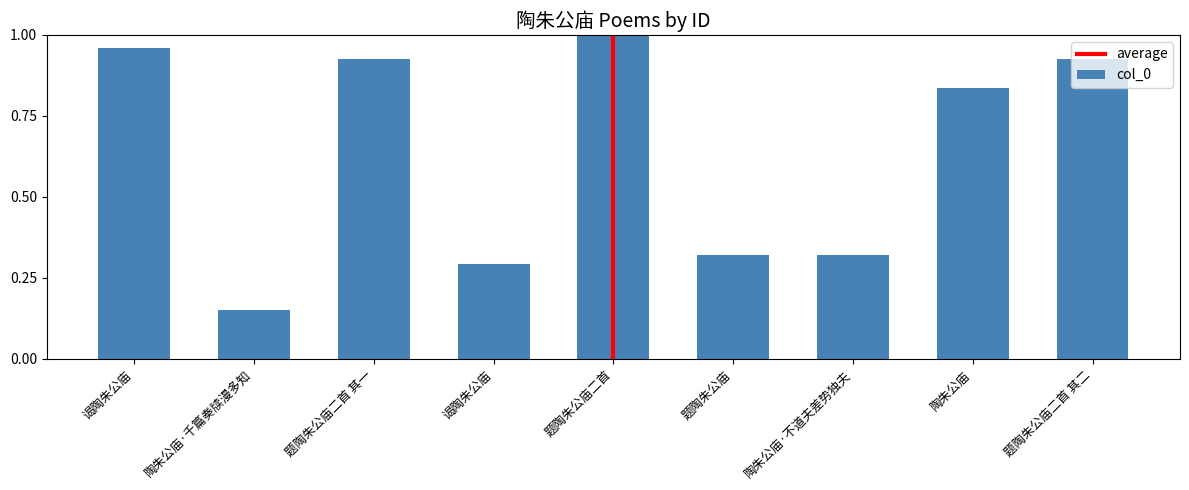

Does the chart contain any negative values?

No